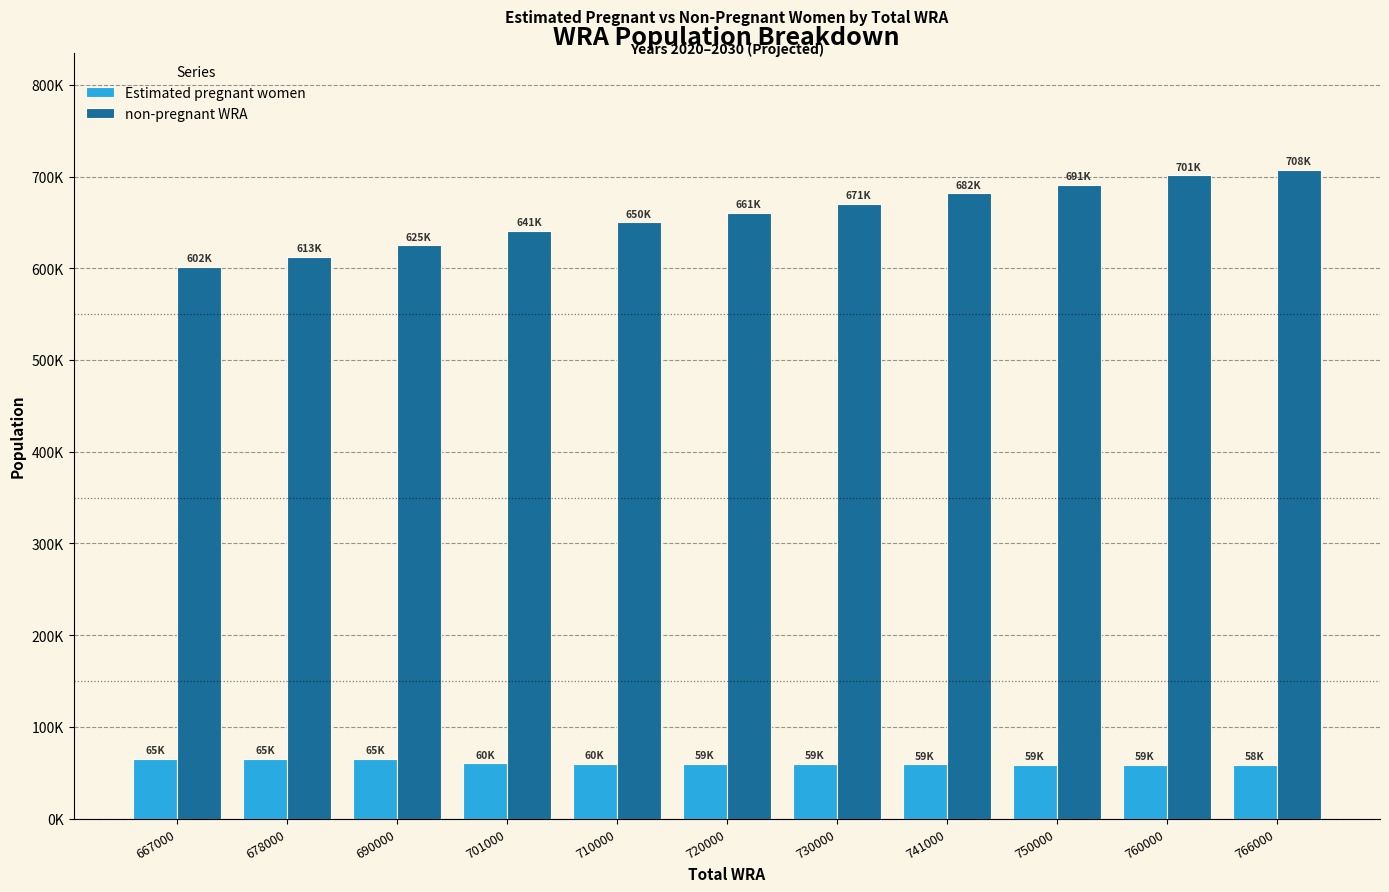

List the series in order of their overall mean, lowest first.

Estimated pregnant women, non-pregnant WRA